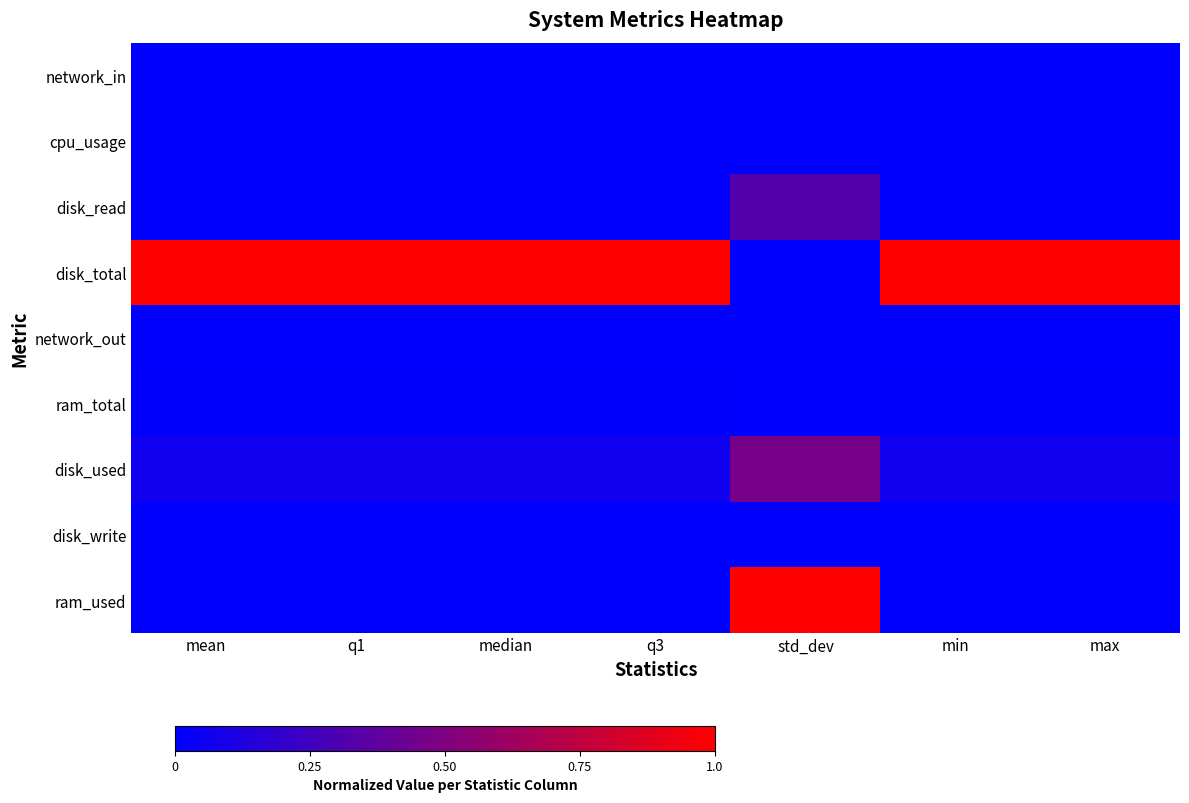

How many series are shown in this chart?

9